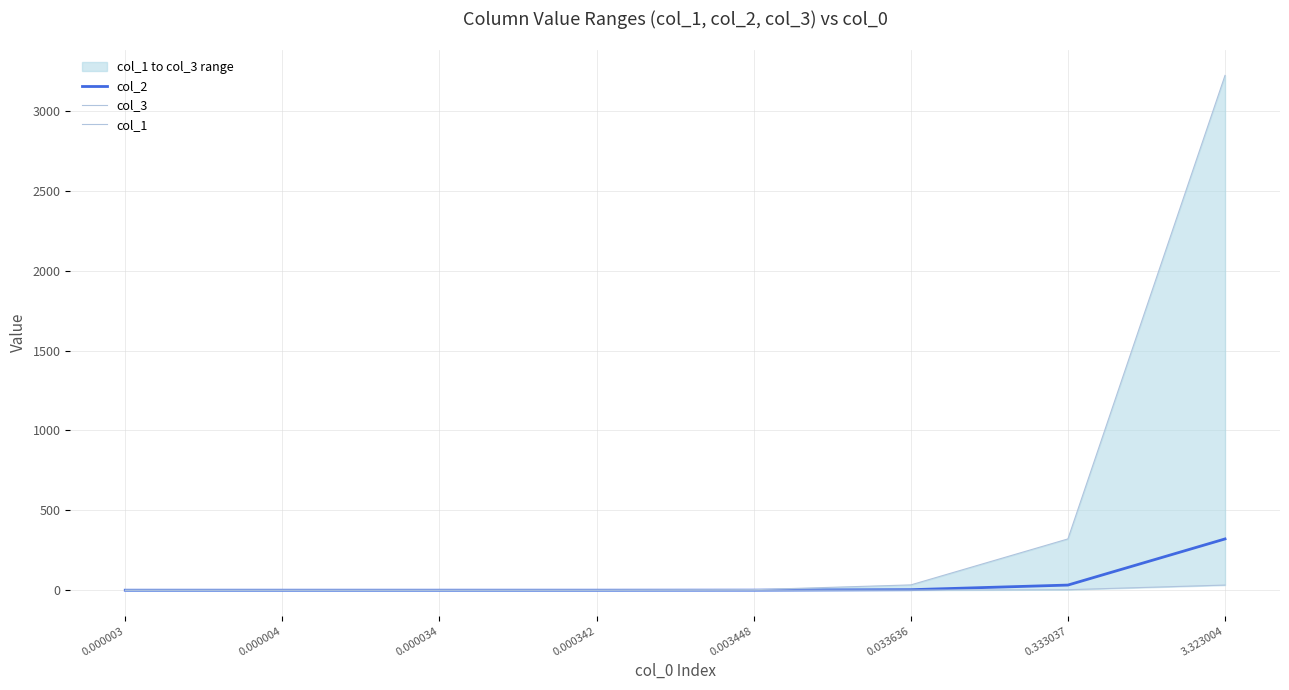

What is the value of the col_1 point at the 8th from the left?

32.1